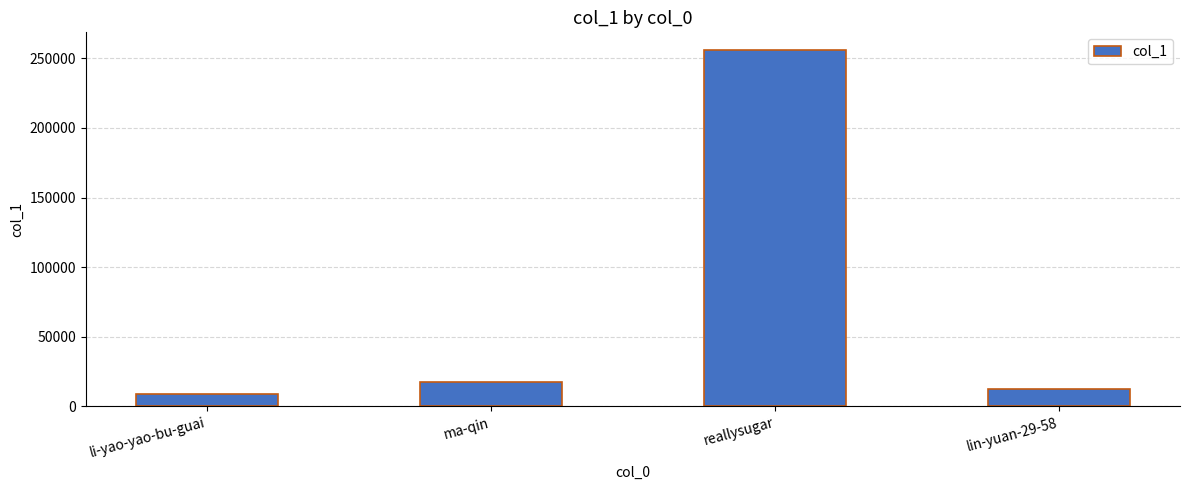

Reading right to left, list all the values displayed in this chart.

12764	255778	17397	8869